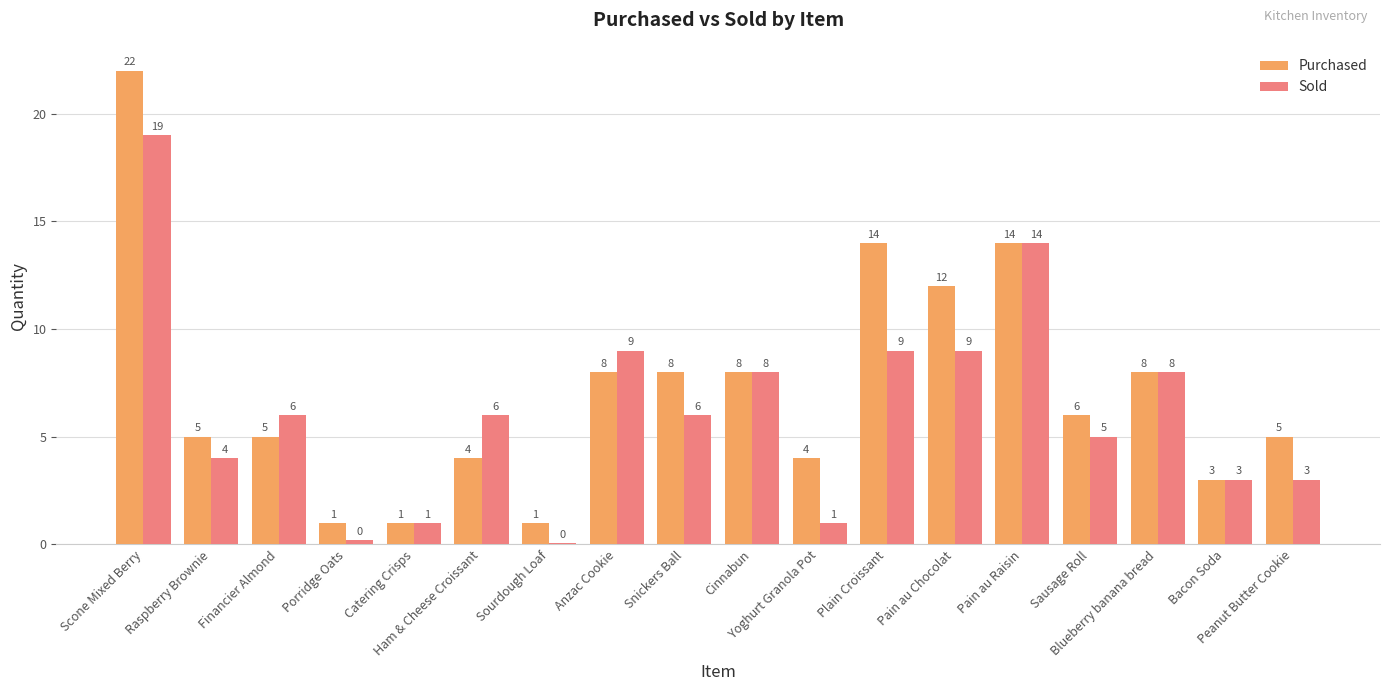

What is the maximum value shown in the chart?

22.0